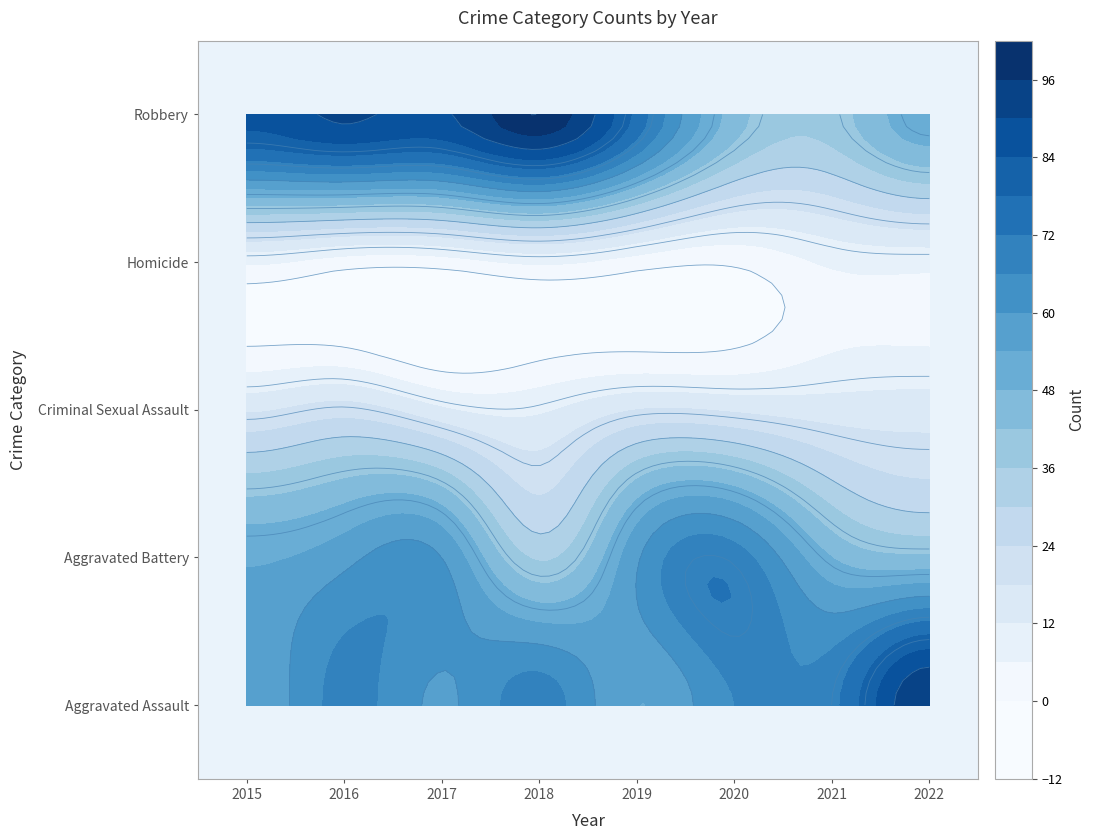

Reading left to right, transcribe all the data shown in this chart.

Aggravated Assault: 55	68	59	69	54	66	70	96
Aggravated Battery: 53	58	60	35	59	69	48	43
Criminal Sexual Assault: 17	21	13	11	18	17	15	15
Homicide: 7	3	3	7	3	1	7	8
Robbery: 86	91	89	100	76	45	39	52